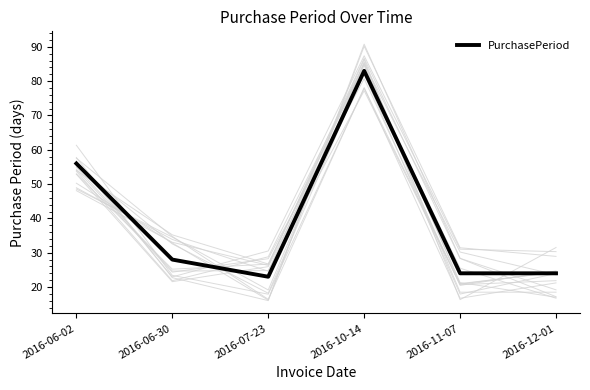

Which has a higher value, 2016-06-02 or 2016-07-23?

2016-06-02